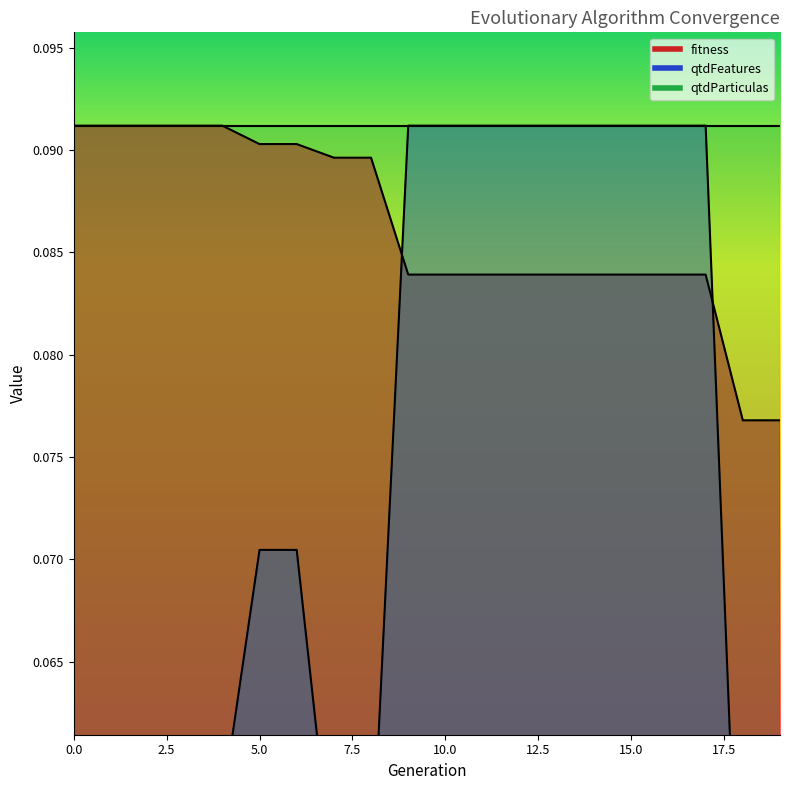

At which category does the chart reach its minimum across all series?

18